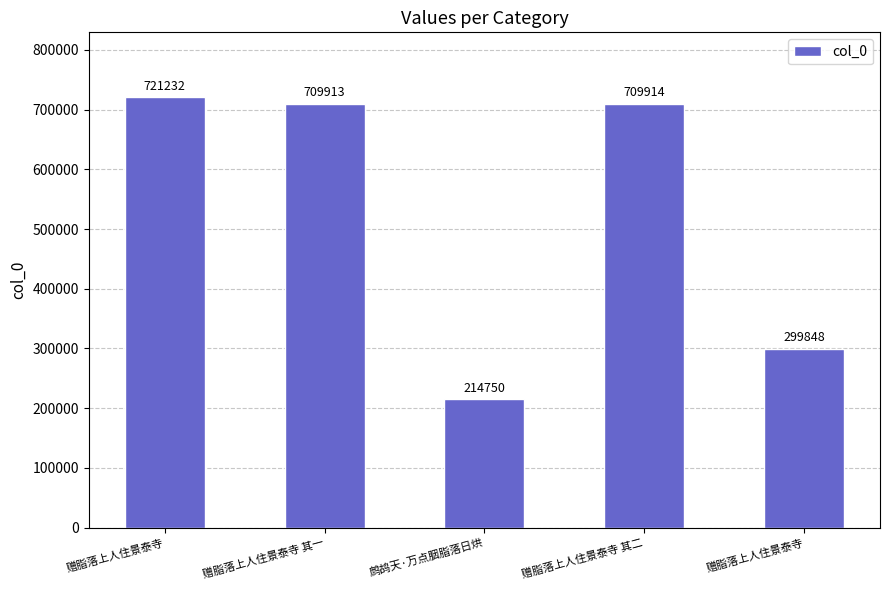

Reading left to right, extract all data points from this chart.

赠脂落上人住景泰寺=721232	赠脂落上人住景泰寺 其一=709913	鹧鸪天·万点胭脂落日烘=214750	赠脂落上人住景泰寺 其二=709914	赠脂落上人住景泰寺=299848